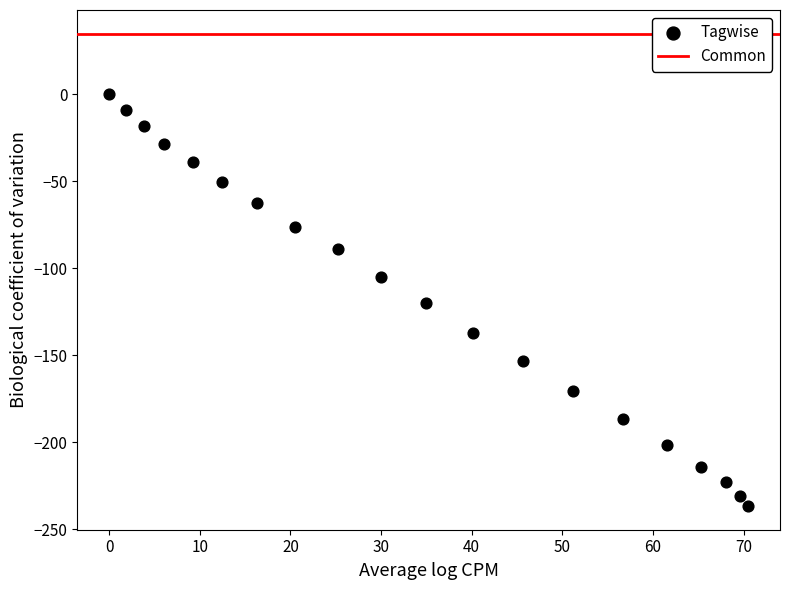

What is the range of Y values (max minus min)?

236.8